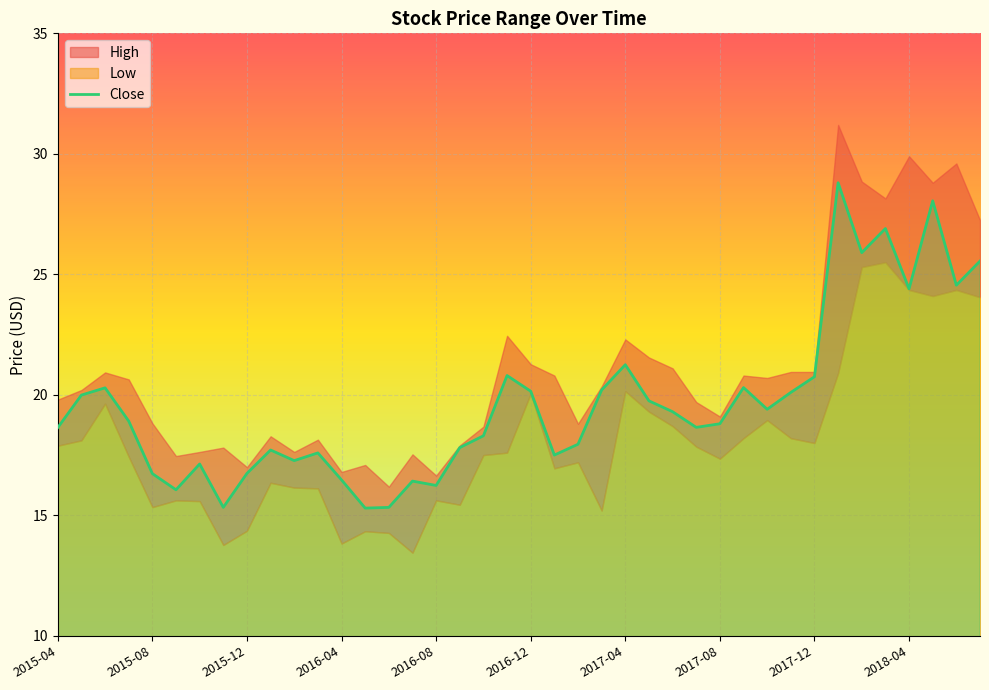

What is the difference between the second highest and minimum values?

12.7